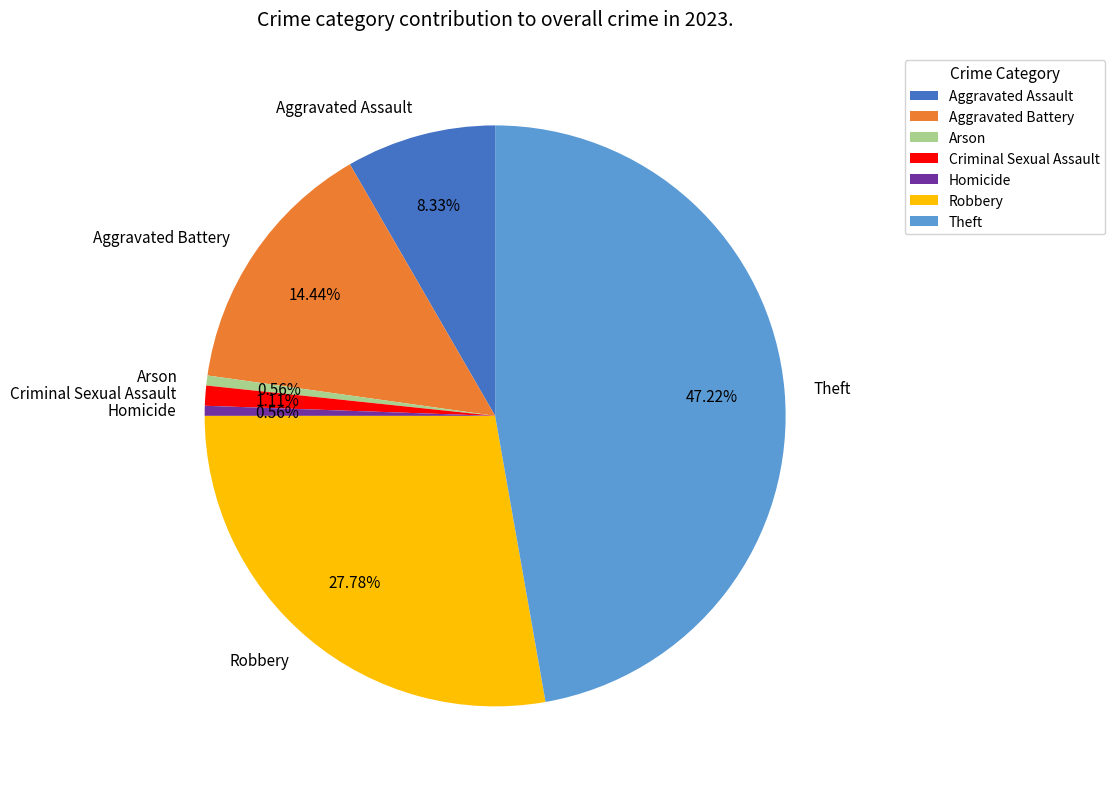

What percentage is the Theft slice, to the nearest percent?

47%